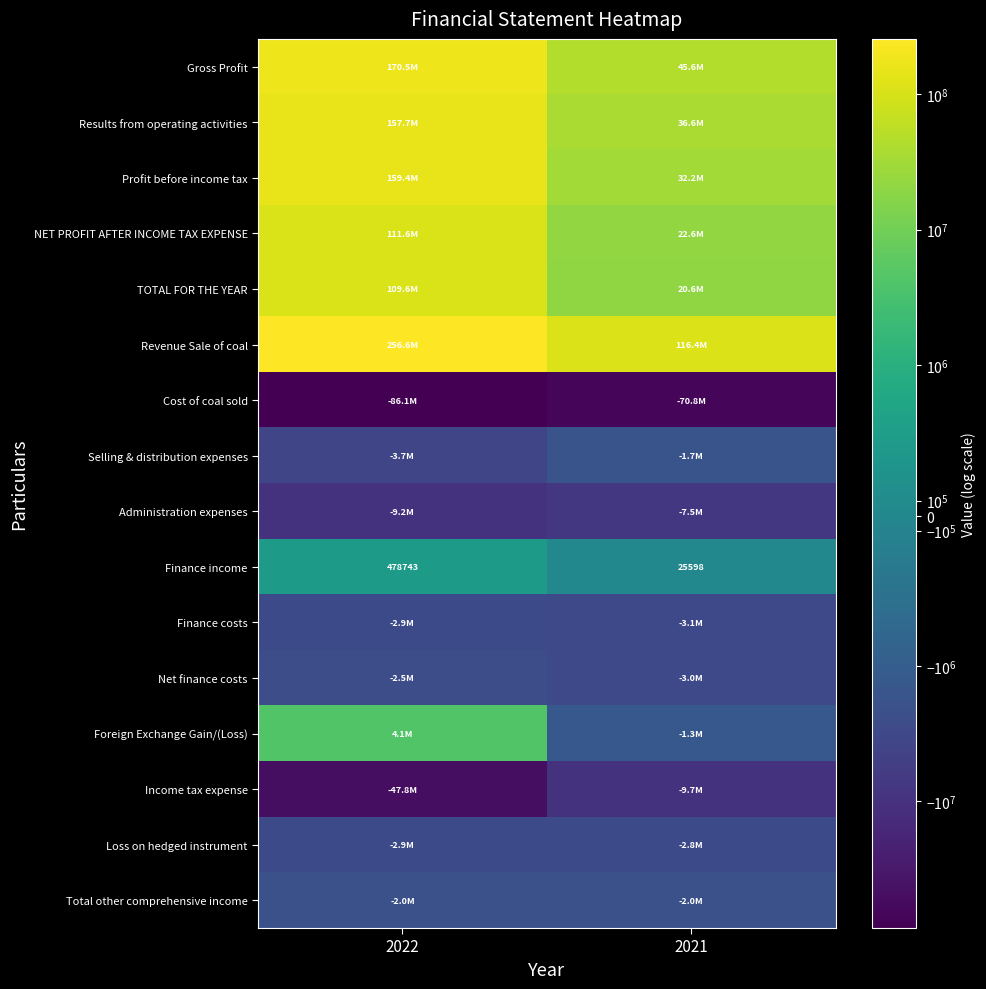

What is the smallest value displayed?

-86129151